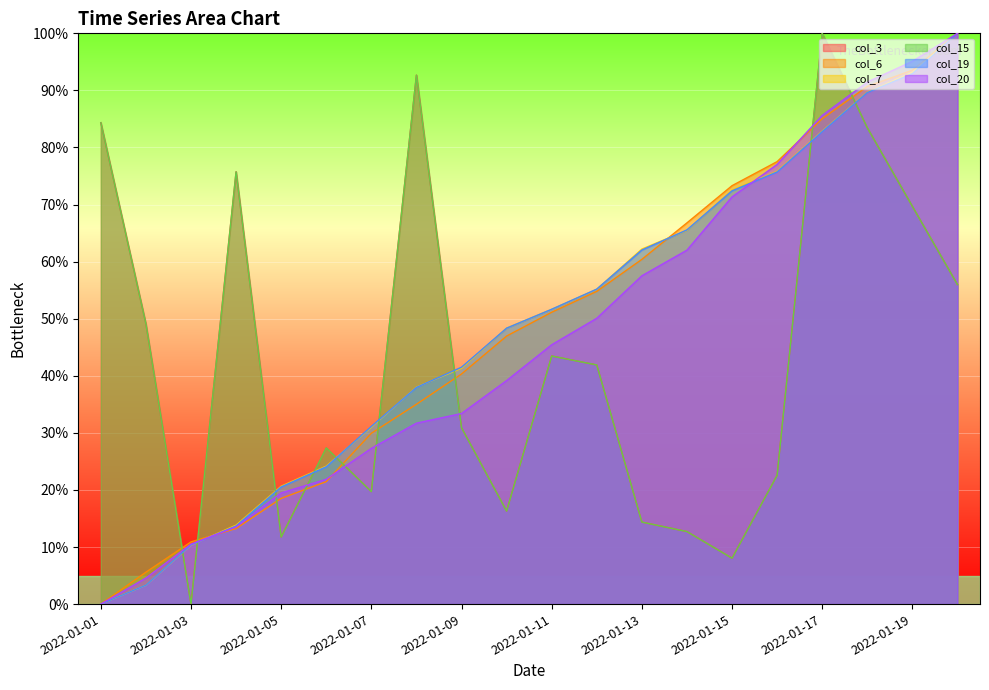

What value does the col_6 series have at 2022-01-12?

54.8